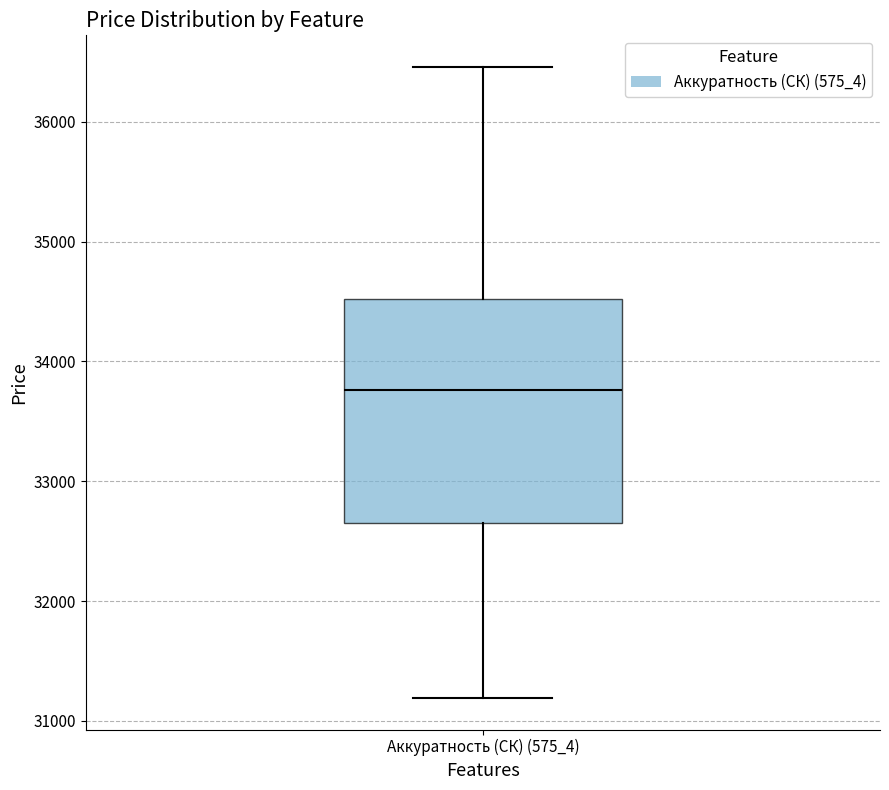

Where does the upper whisker of the box for Аккуратность (СК) (575_4) end on the y-axis? The values are not printed on the chart, so give them approximately, as read against the axis.

36500